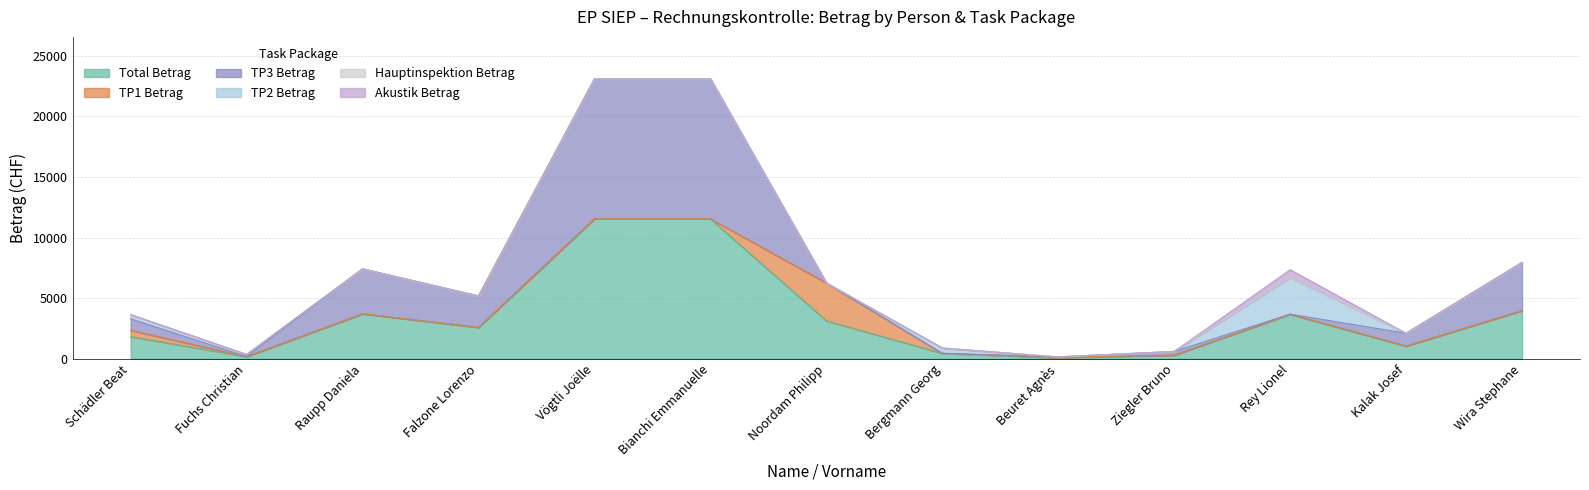

At which label does Akustik Betrag reach its minimum?

Schädler Beat